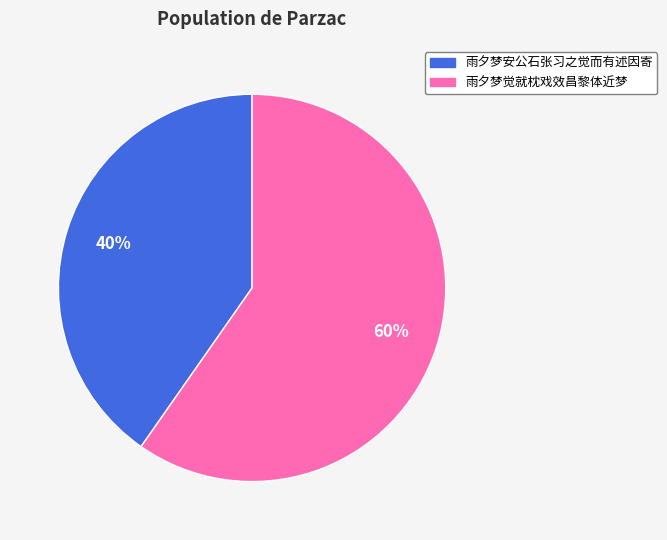

The 雨夕梦安公石张习之觉而有述因寄 slice represents 40% of the pie. True or false?

True